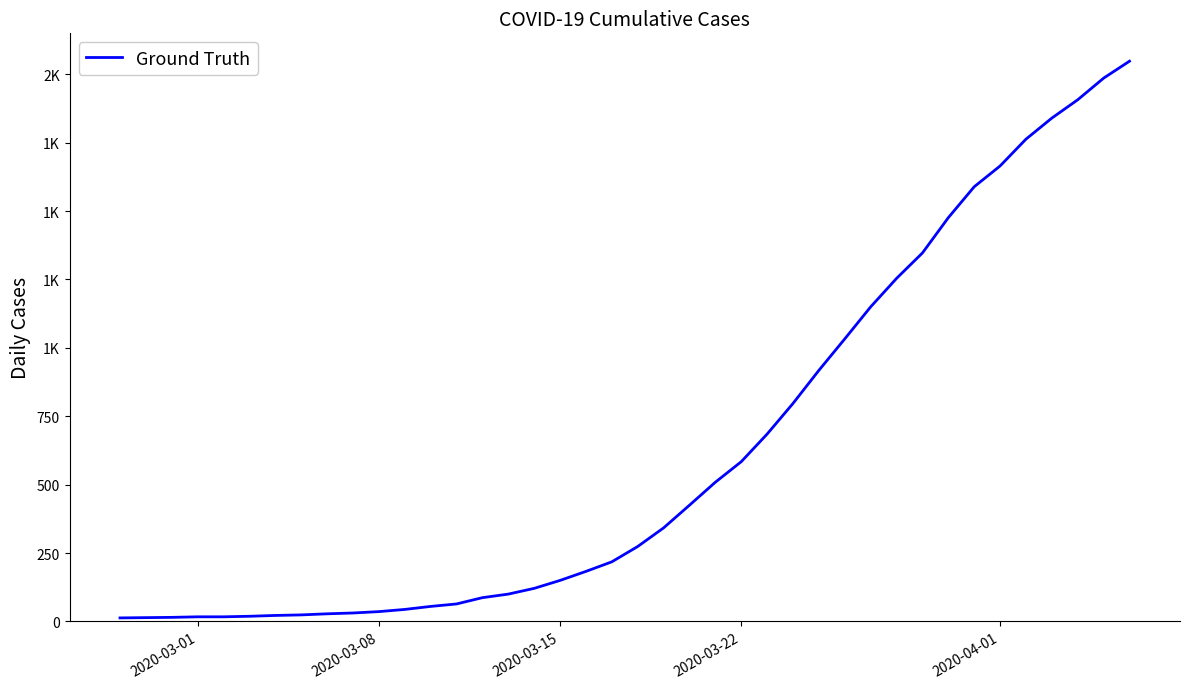

Is this an area chart (filled region under the line)?

No